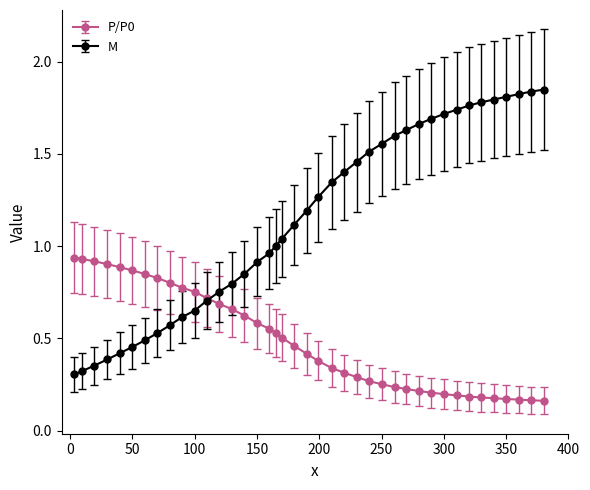

True or false: M and P/P0 cross at least once.

True